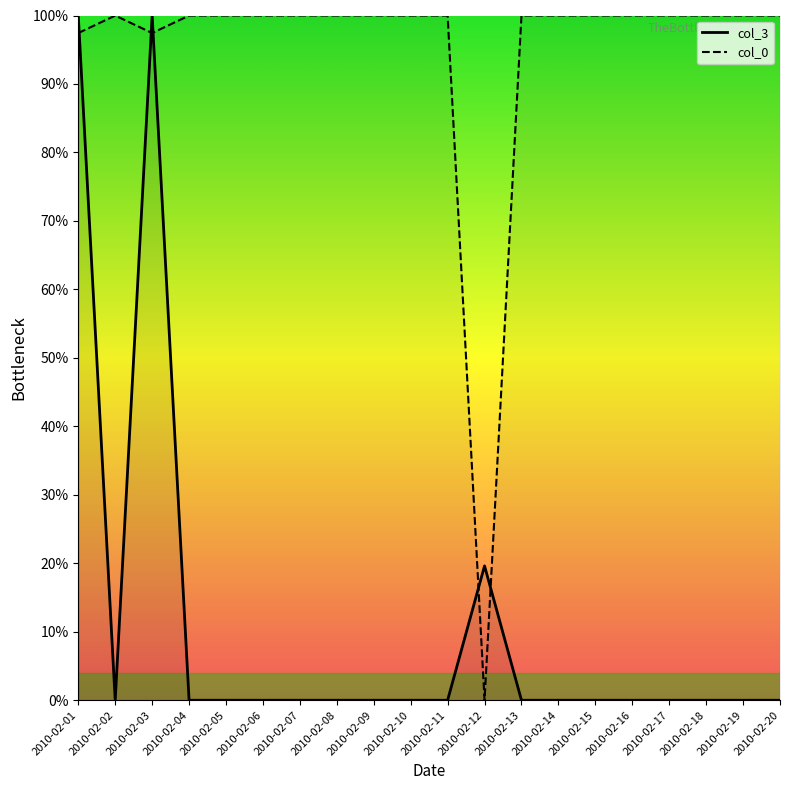

Count the number of data series in this chart.

2